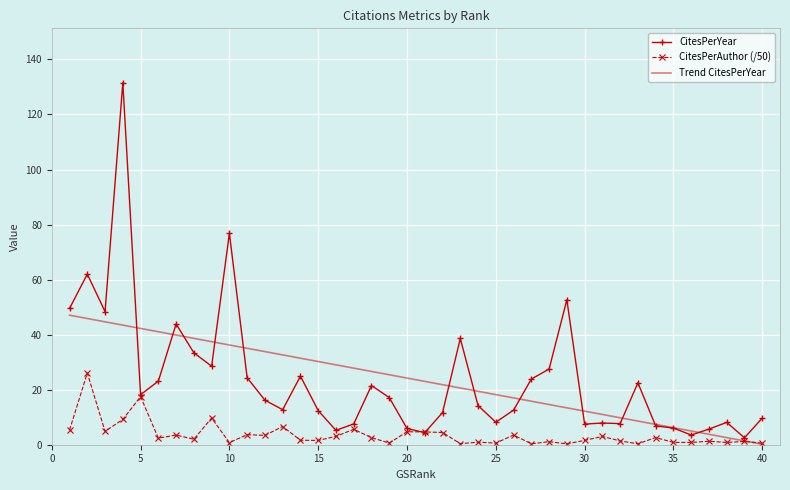

What is the greatest value displayed?

131.6